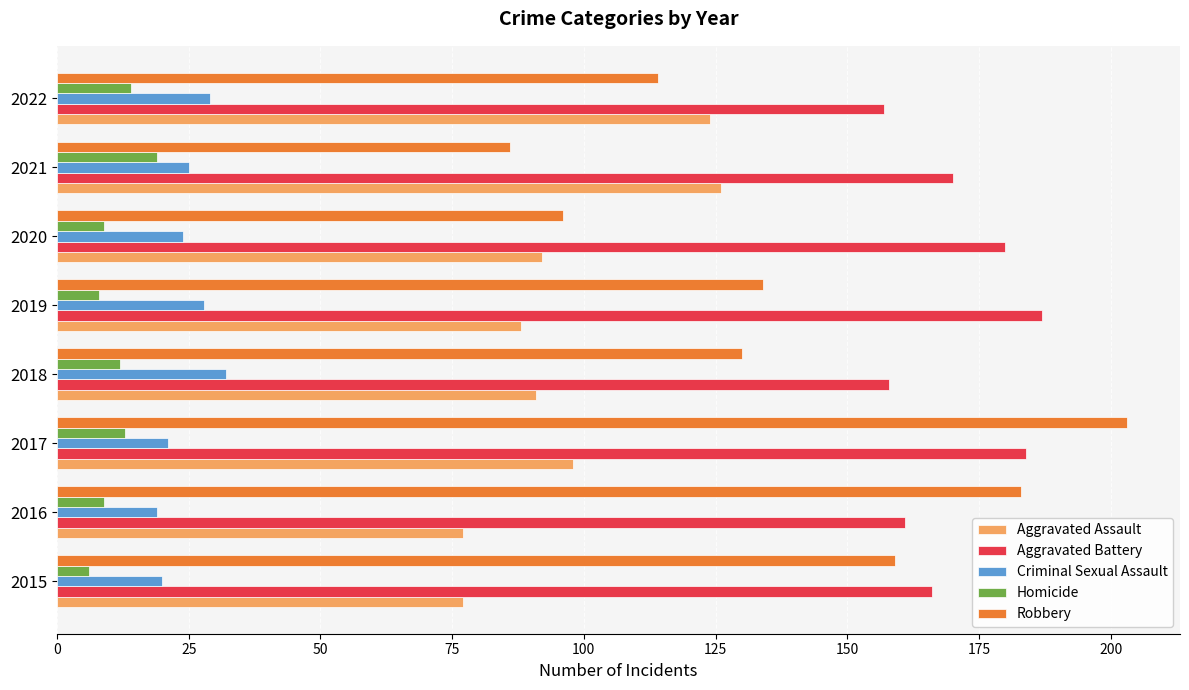

Which series has the largest range (max minus min)?

Robbery